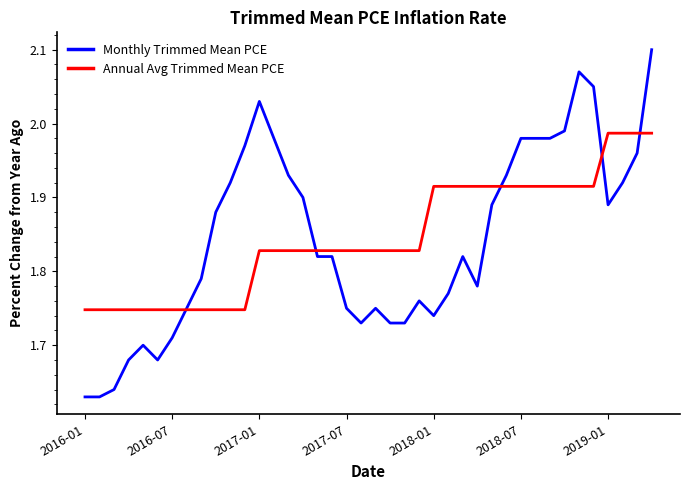

List the series in order of their peak value, lowest first.

Annual Avg Trimmed Mean PCE, Monthly Trimmed Mean PCE